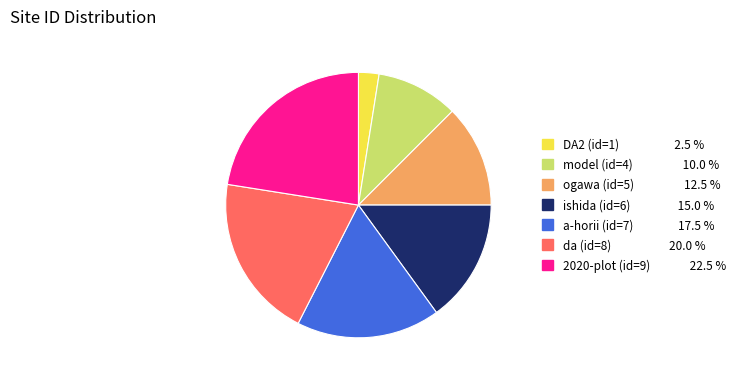

Which has a higher value, model (id=4) or ishida (id=6)?

ishida (id=6)